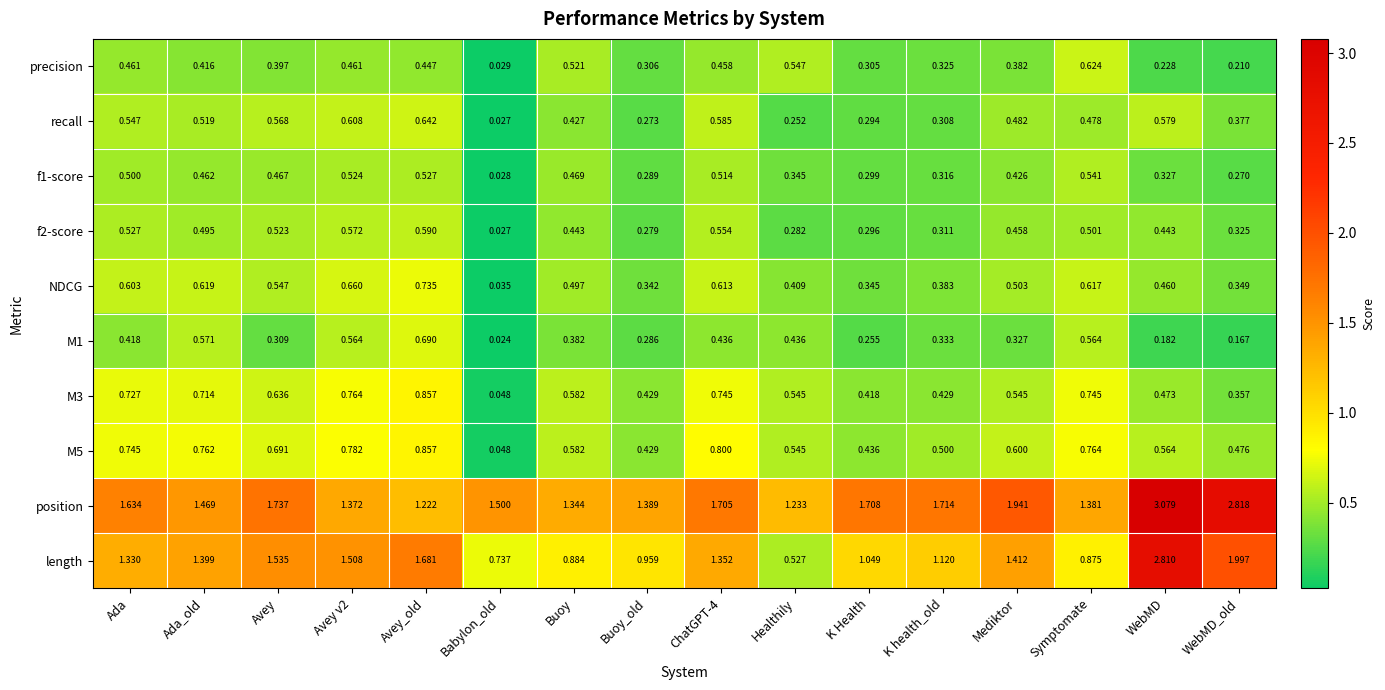

How many series are shown in this chart?

10